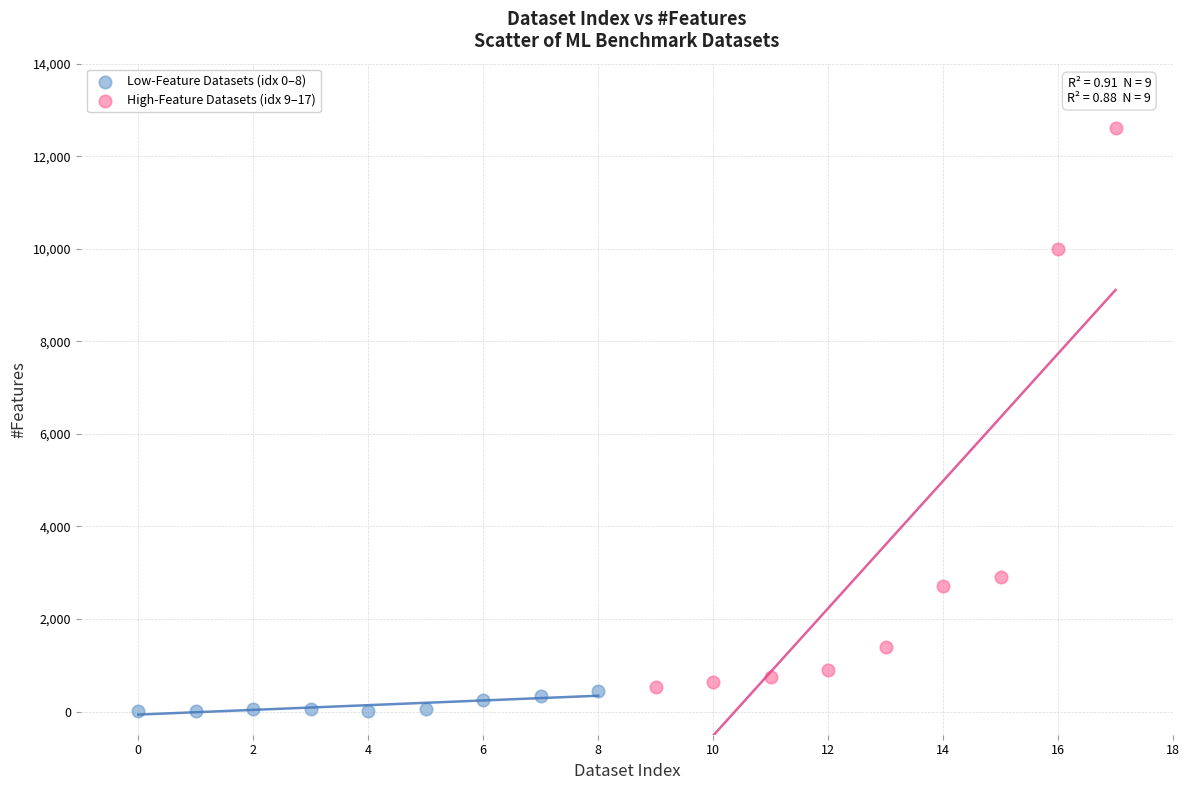

Which series has the largest Y range (max minus min)?

High-Feature Datasets (idx 9–17)